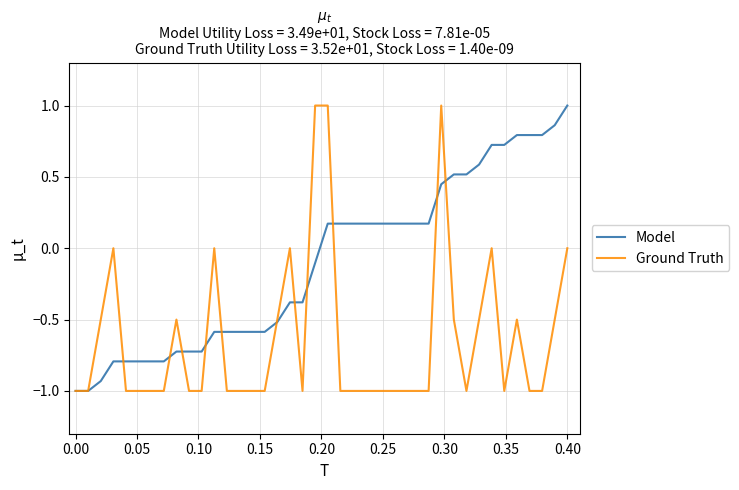

Which series has the largest total across all categories?

Model